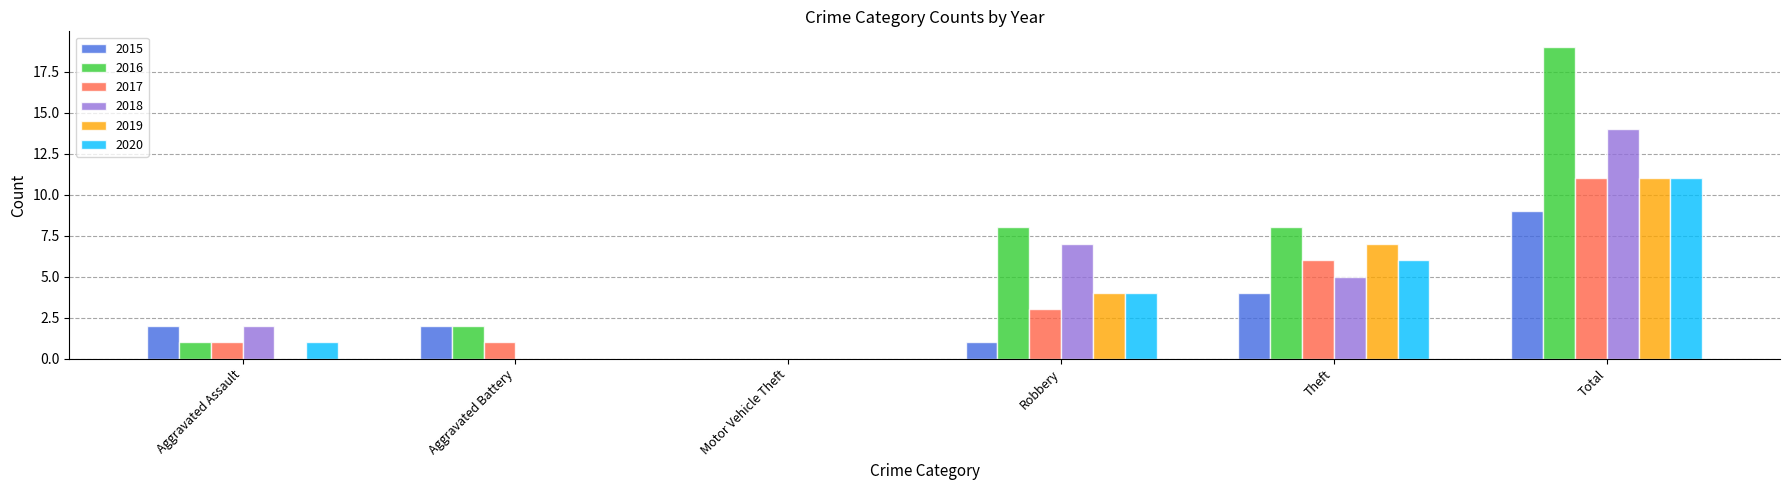

What is the total value across all series at Aggravated Assault?

7